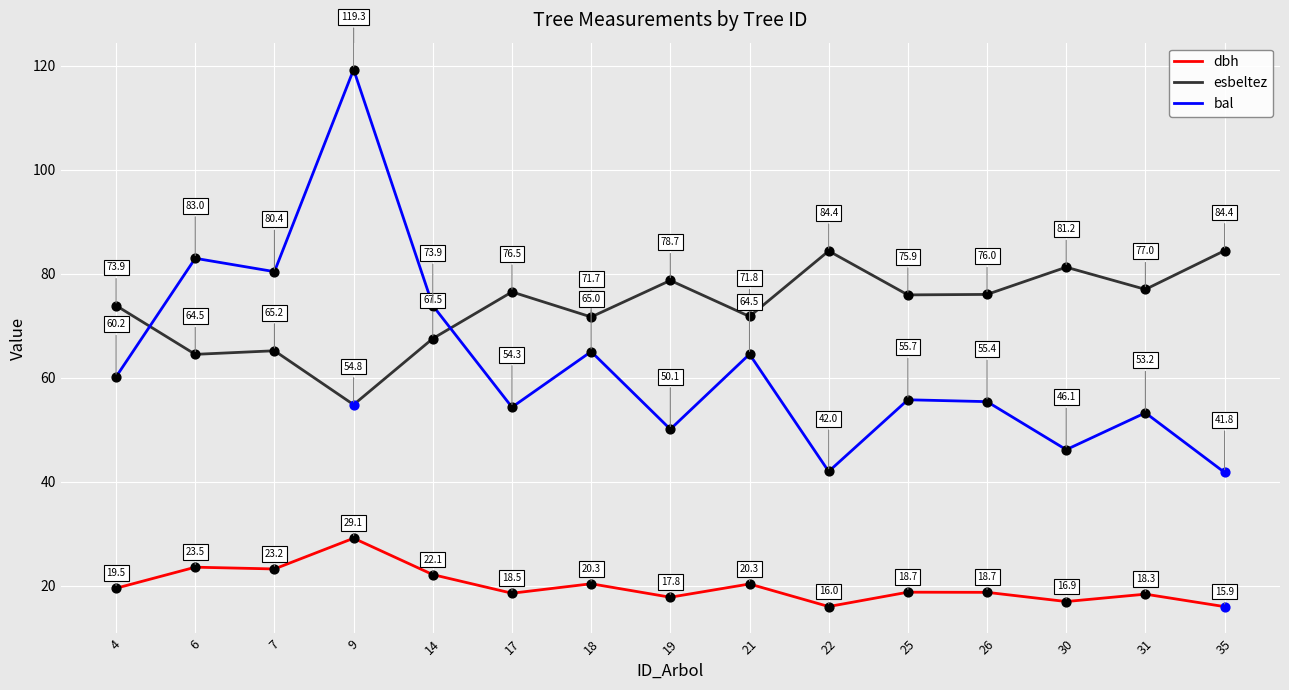

At which category is the sum across all series the highest?

9